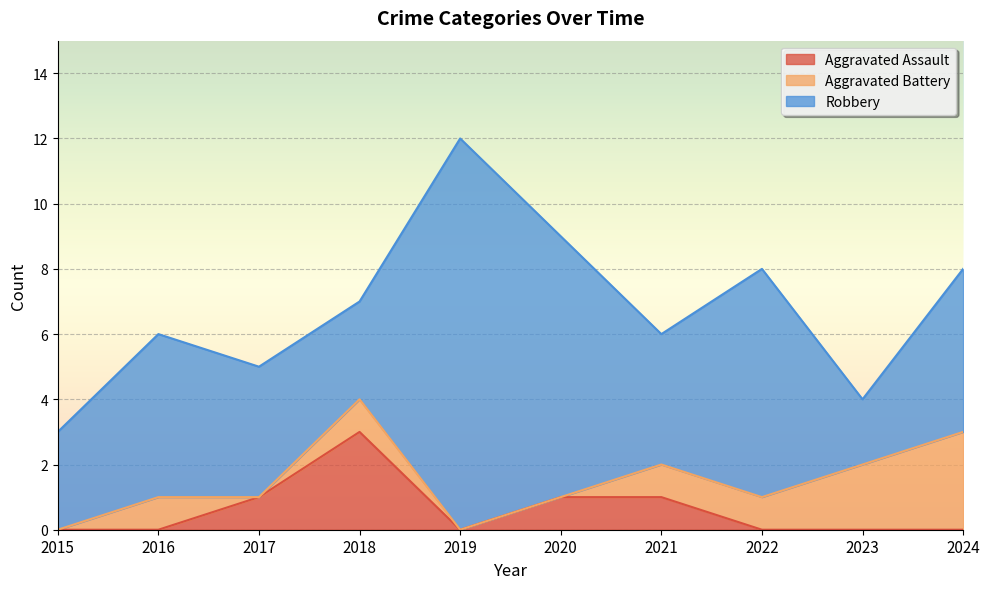

At which category is the sum across all series the highest?

2019